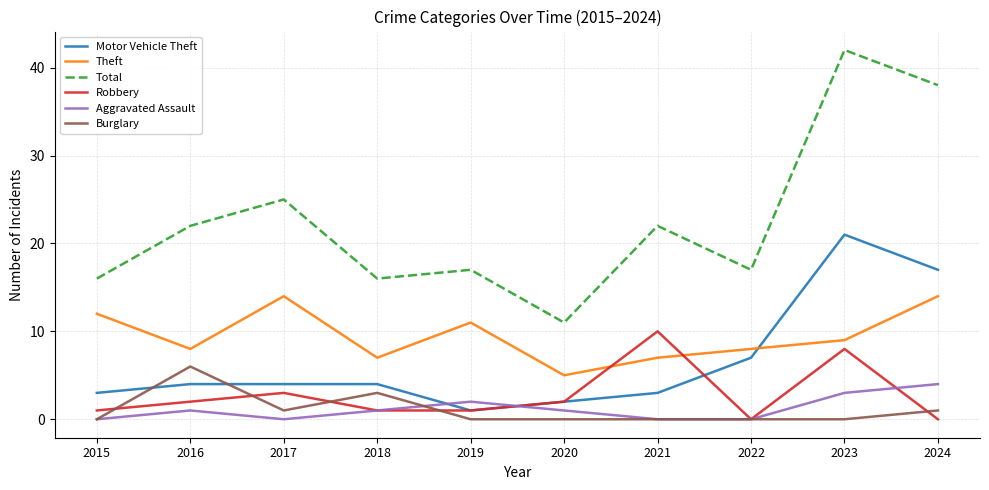

List the series in order of their peak value, lowest first.

Aggravated Assault, Burglary, Robbery, Theft, Motor Vehicle Theft, Total